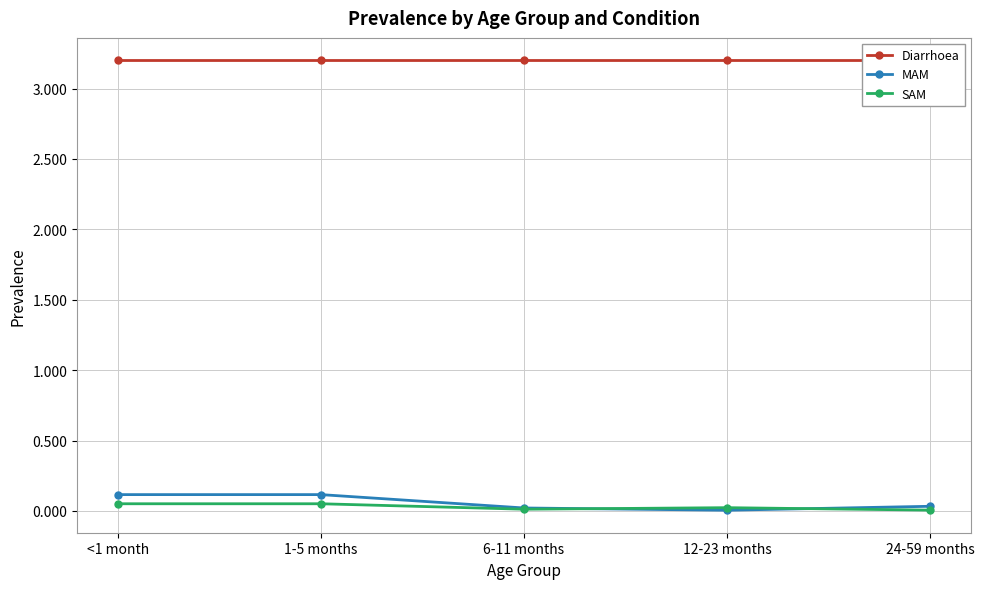

True or false: Diarrhoea and MAM intersect in this chart.

False